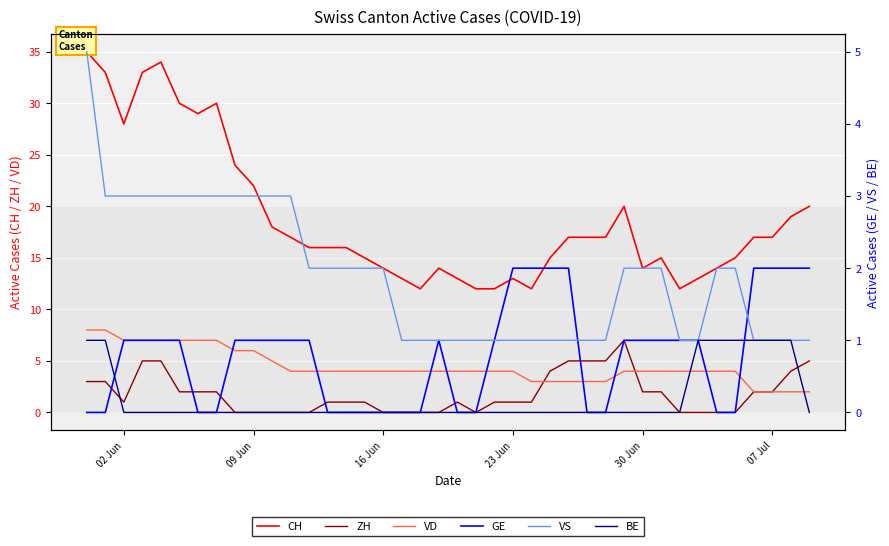

How many values in the VS series exceed 2?

12